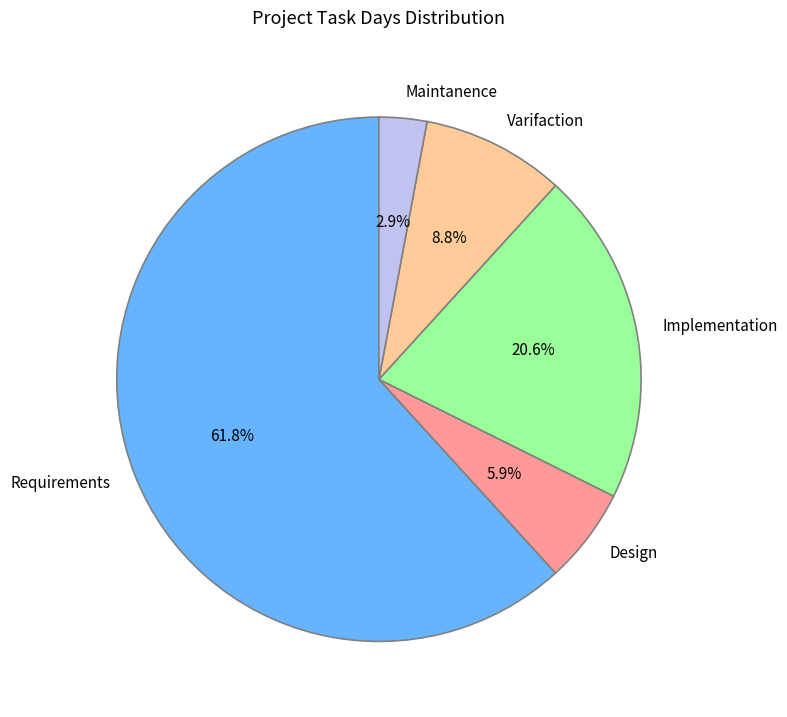

The Requirements slice represents 47% of the pie. True or false?

False